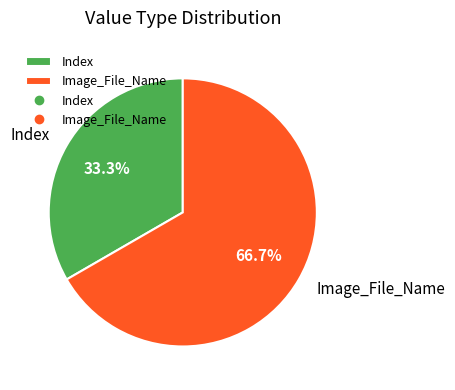

Is Index the majority of the pie?

No